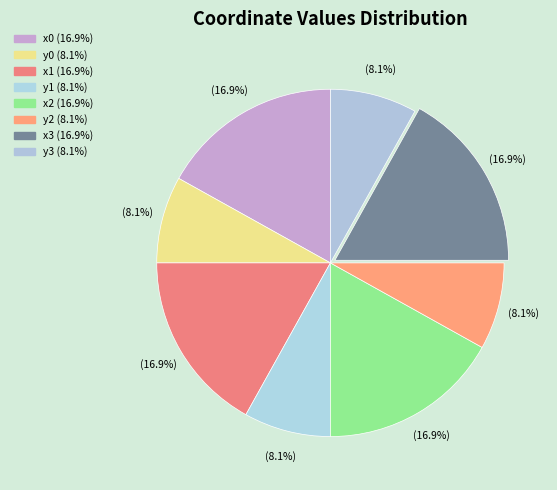

Combined, what portion of the pie is x1 and x3?

33.8%